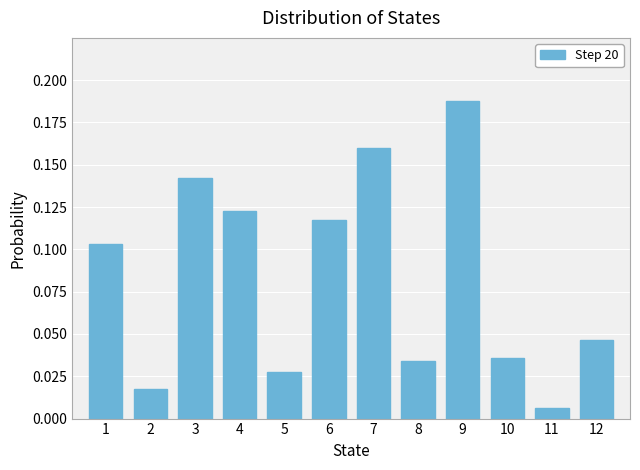

What is the sum of the values at 7 and 1?

0.3